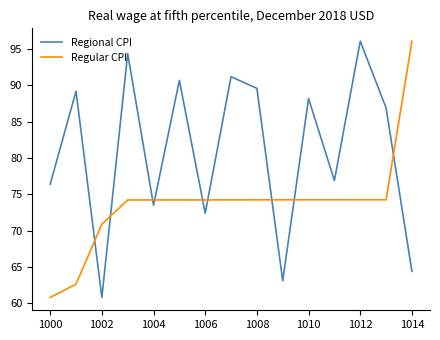

Rank the series by their average value, from lowest to highest.

Regular CPI, Regional CPI